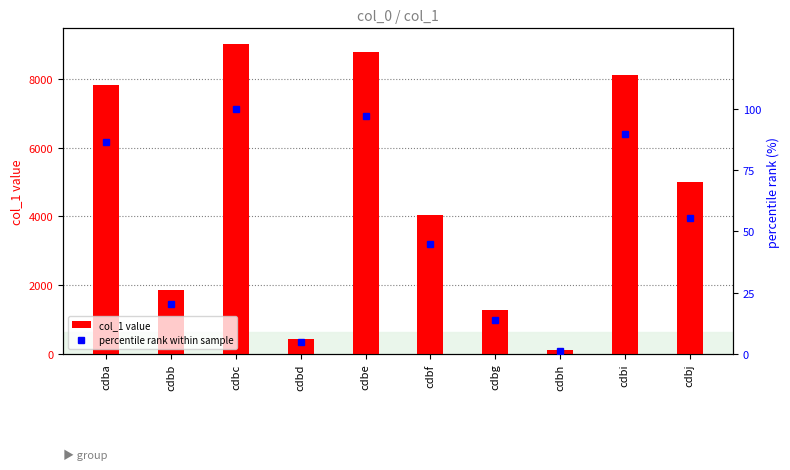

Are the bars grouped side by side (vs. stacked)?

Yes